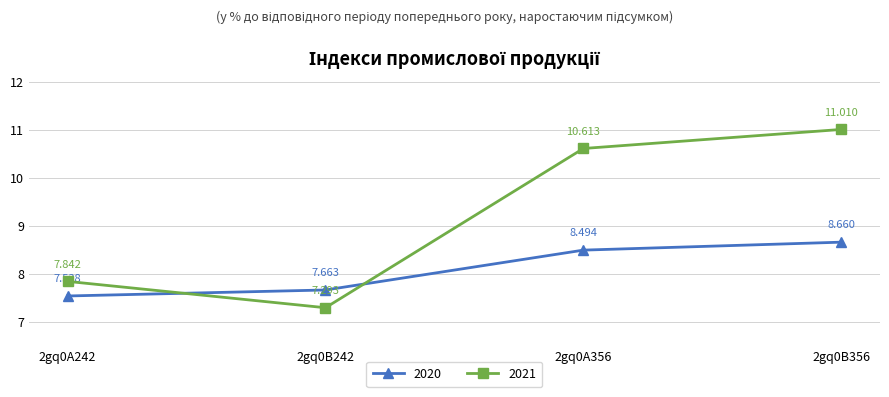

How many distinct data groups are displayed?

2